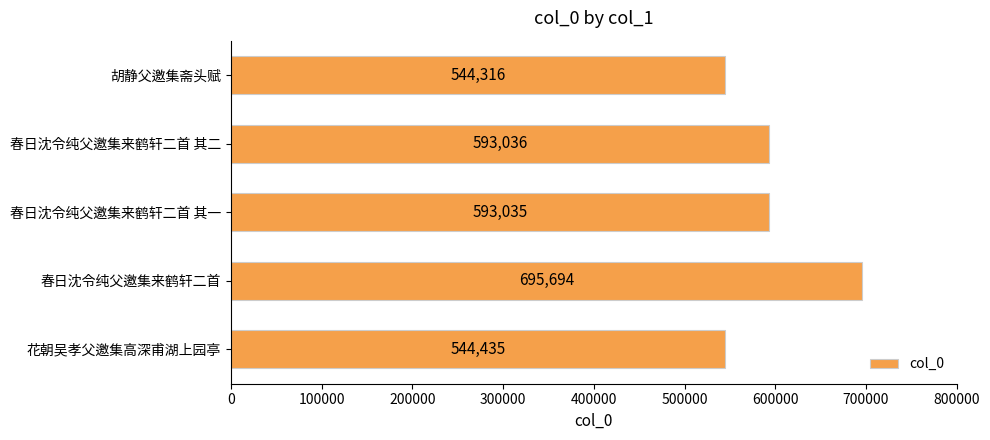

Which category has the highest value across all series?

春日沈令纯父邀集来鹤轩二首